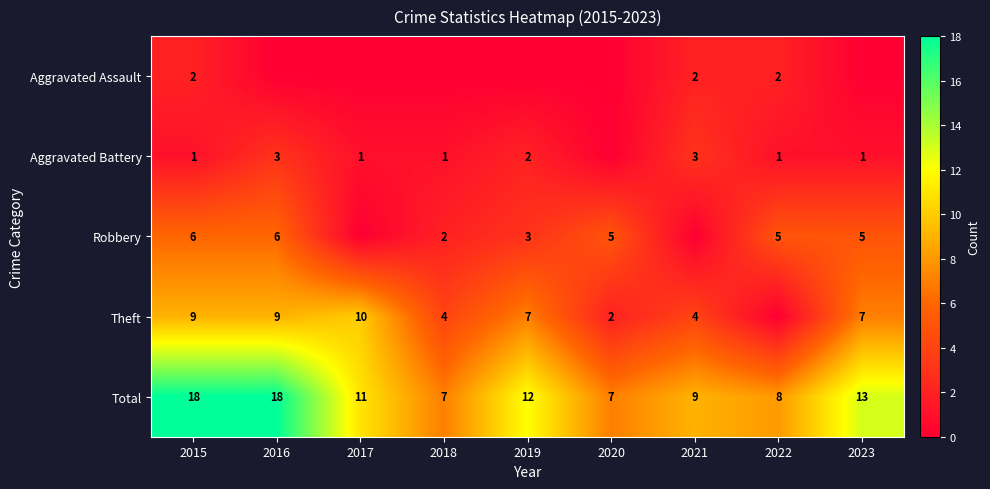

At which category is the sum across all series the highest?

2015